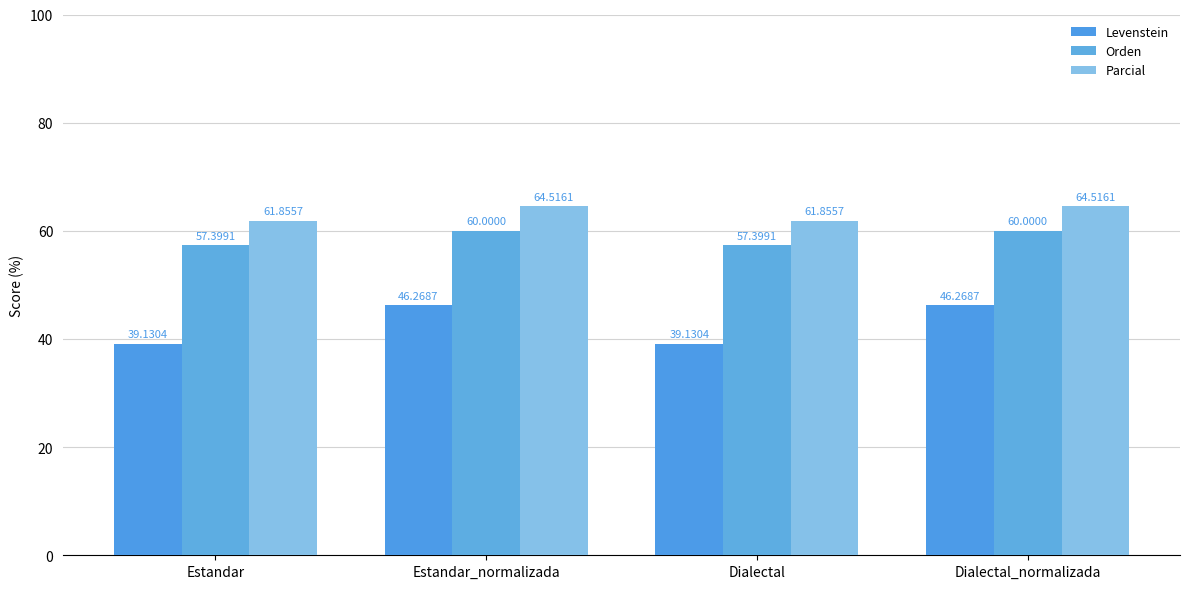

Which has a higher value, Estandar or Dialectal_normalizada?

Dialectal_normalizada